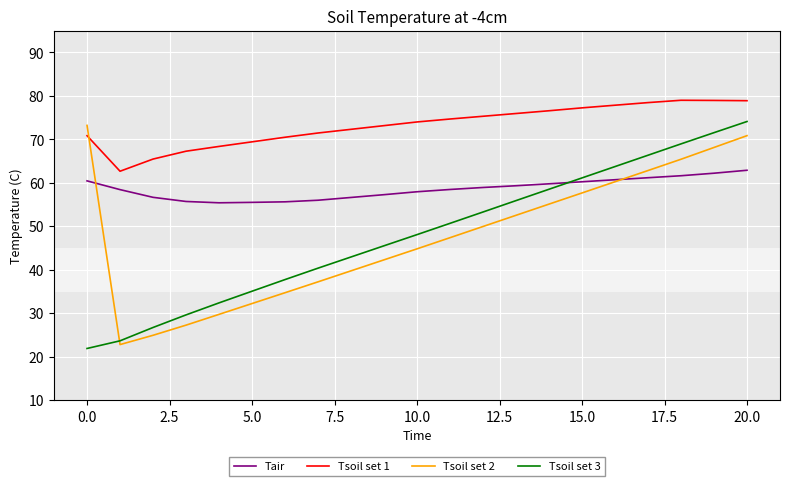

What is the sum of all Tsoil set 2 values?

999.4